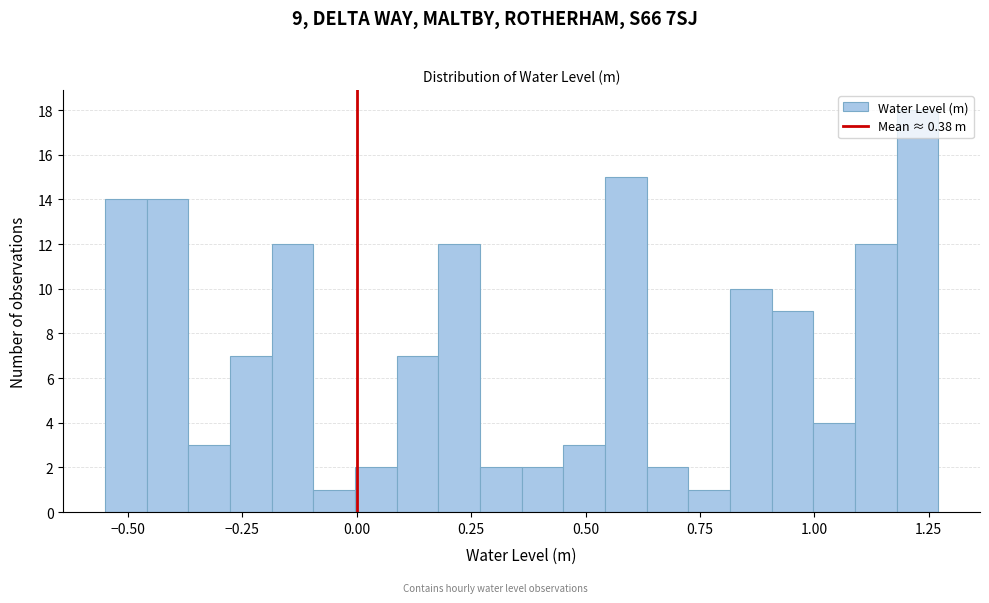

Around what value on the x-axis is the tallest bar? Give the approximate position of its centre, as read against the axis.

1.25